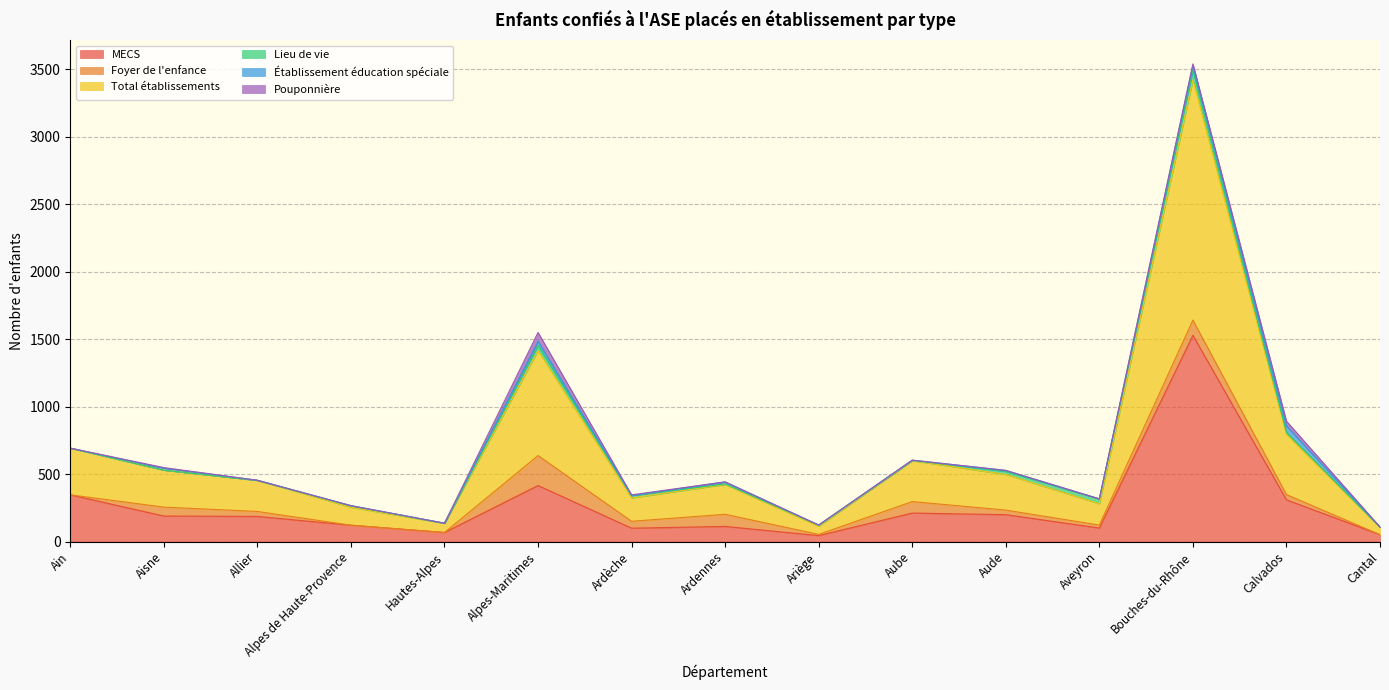

Reading left to right, what are all the values shown in this chart?

MECS: 346	189	186	121	67	415	99	112	44	211	199	100	1528	309	51
Foyer de l'enfance: 0	66	37	0	0	222	51	90	9	85	34	22	113	39	0
Total établissements: 346	274	230	133	68	778	173	221	61	303	264	158	1779	446	54
Lieu de vie: 0	0	0	10	0	38	18	4	8	2	23	36	69	15	1
Établissement éducation spéciale: 0	15	1	2	1	31	0	15	0	2	7	0	40	48	1
Pouponnière: 0	4	0	0	0	65	5	0	0	0	0	0	10	35	1